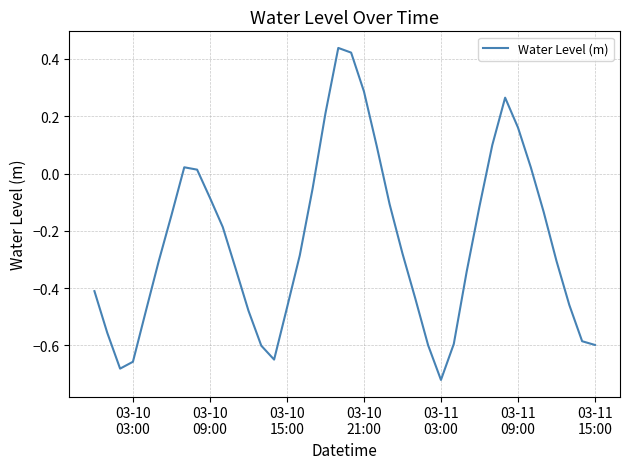

Does the chart have visible grid lines?

Yes